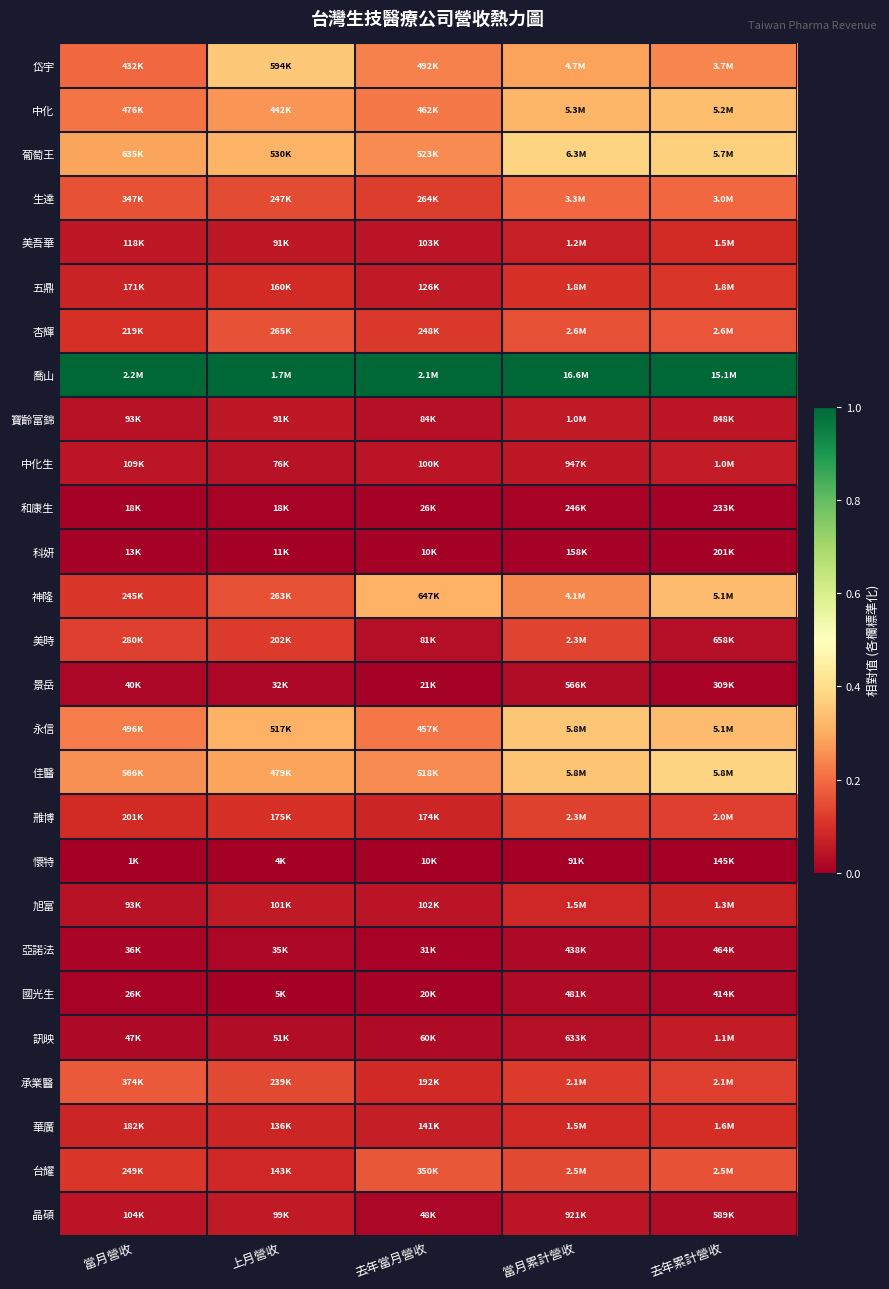

What is the greatest value displayed?

1.0